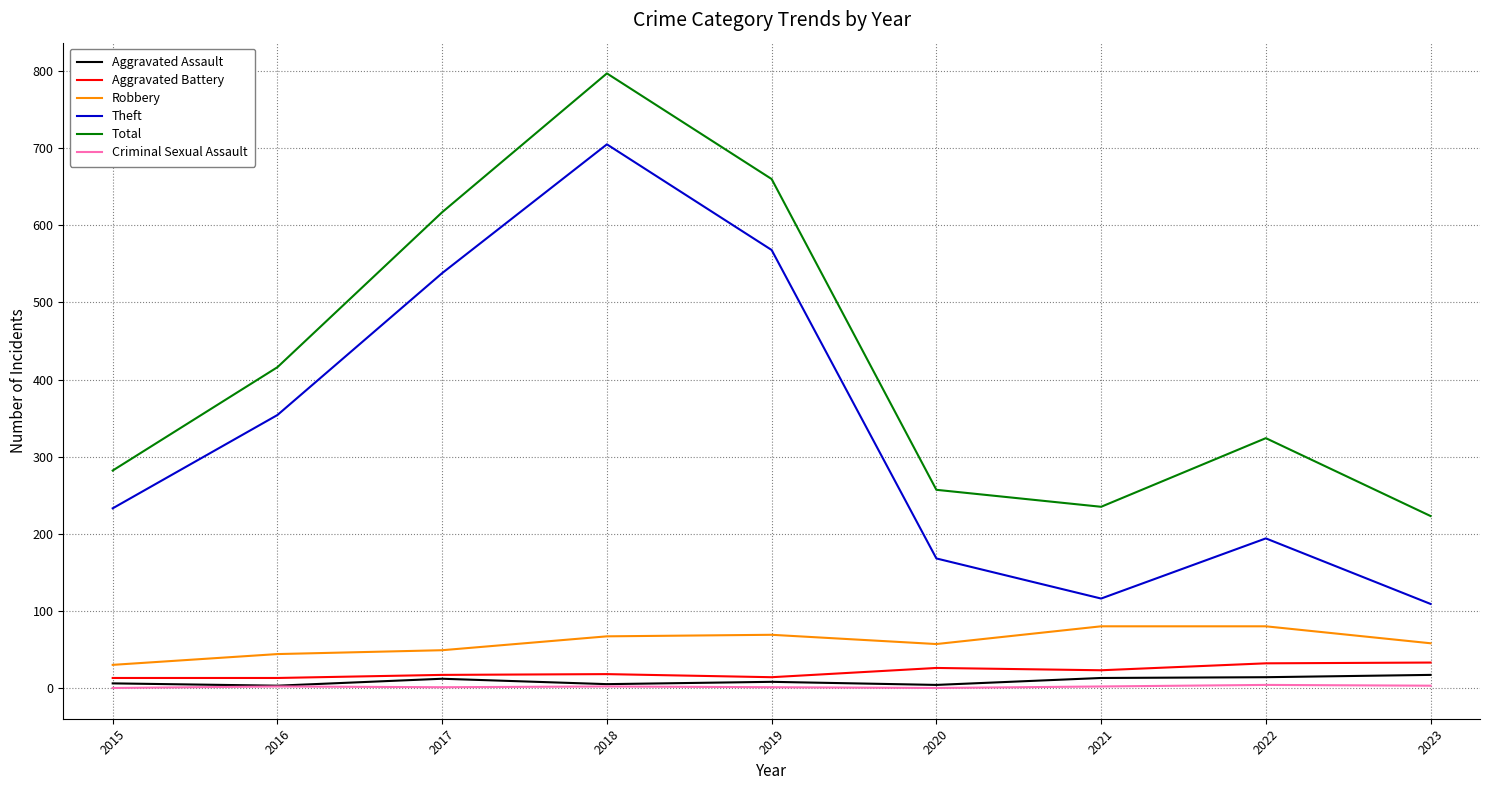

Which series changed the most between 2017 and 2021?

Theft